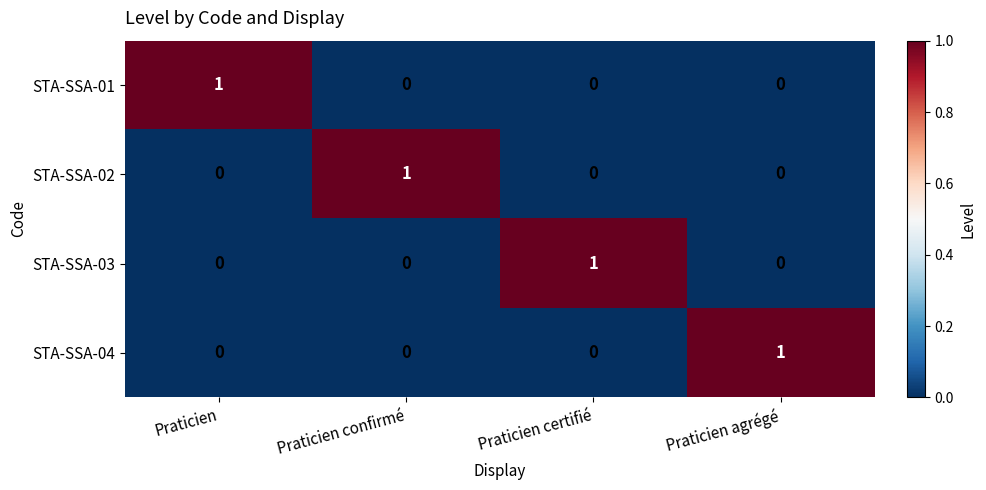

Is it true that STA-SSA-04 equals 0 at Praticien confirmé?

True